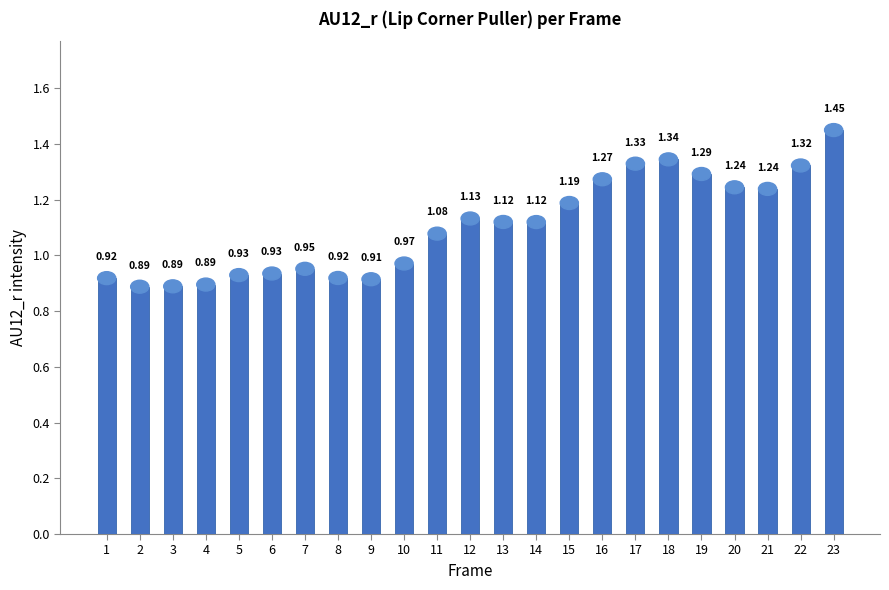

Between 11 and 15, which is larger?

15